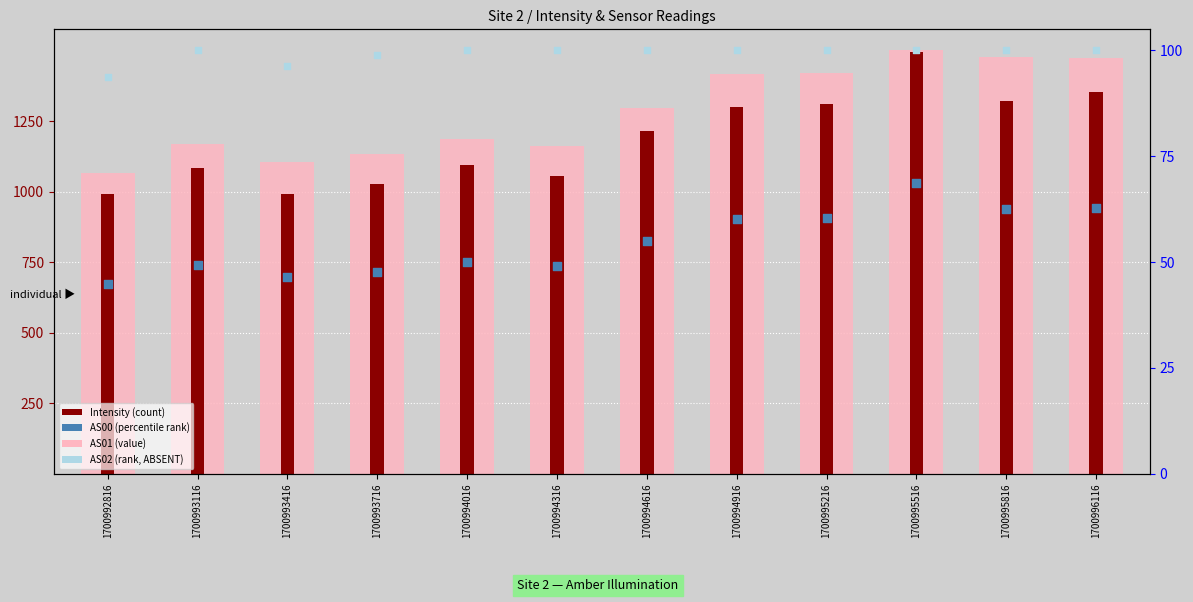

What is the total value across all series at 1700996116?

2989.8